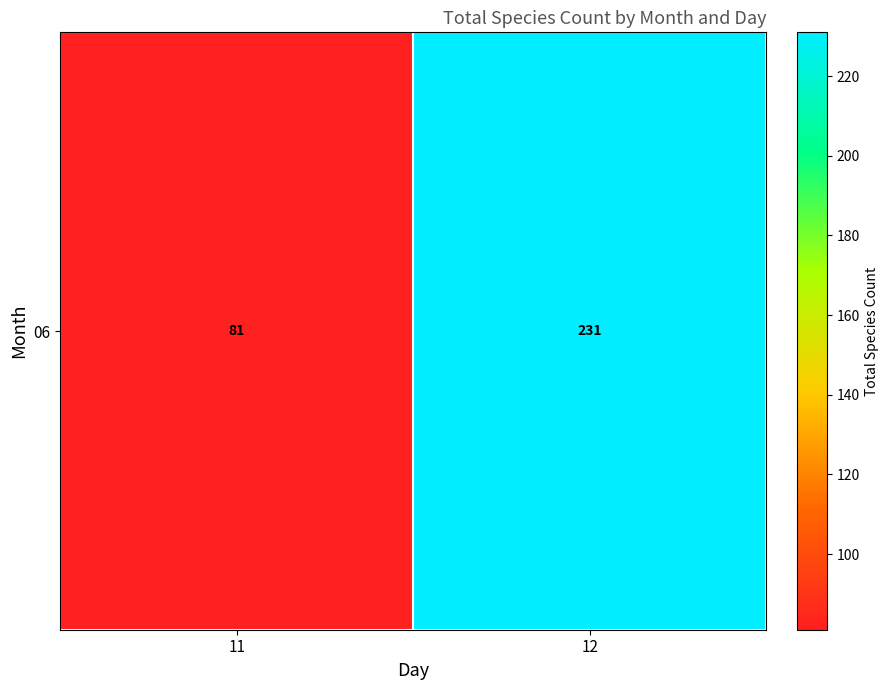

Is it true that the value at 11 is 30?

False